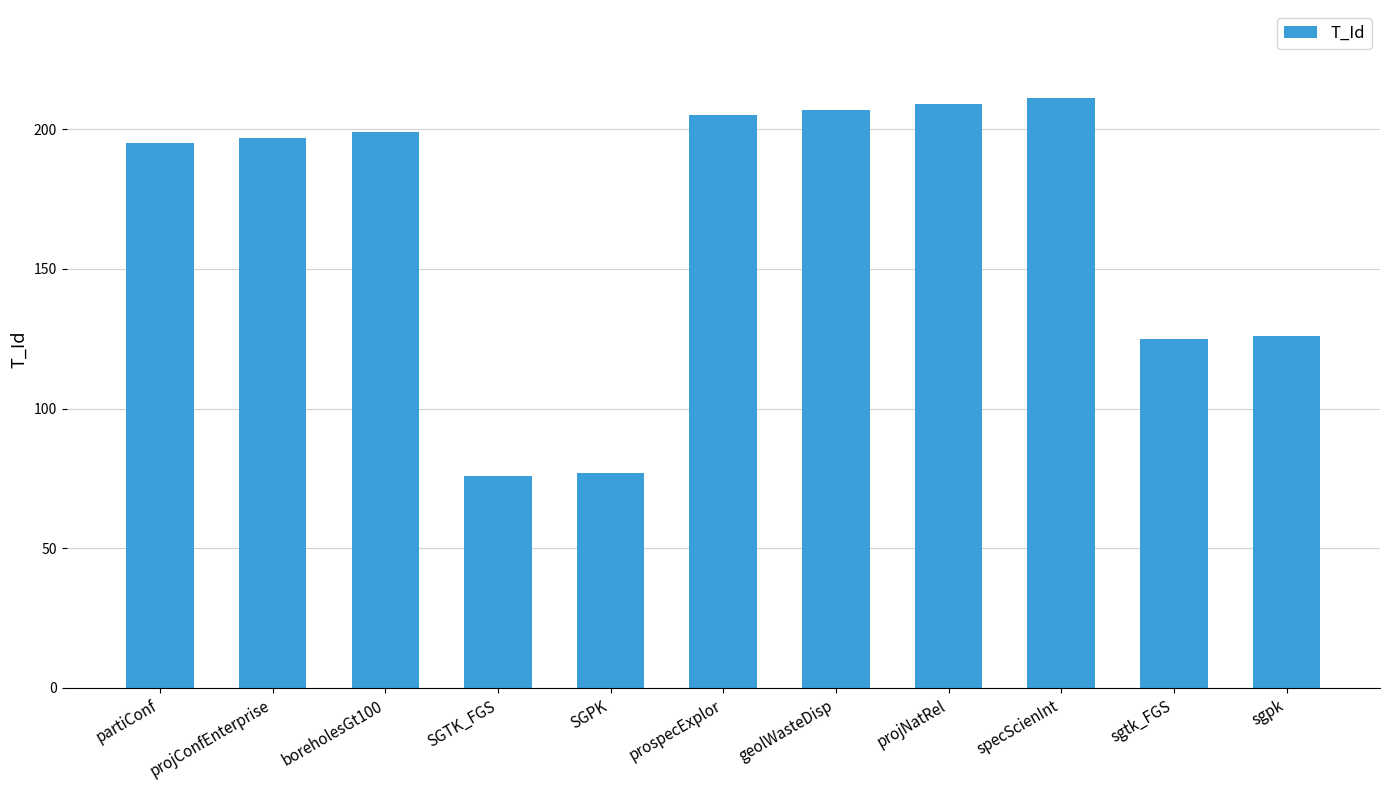

What is the sum of the values at geolWasteDisp and sgtk_FGS?

332